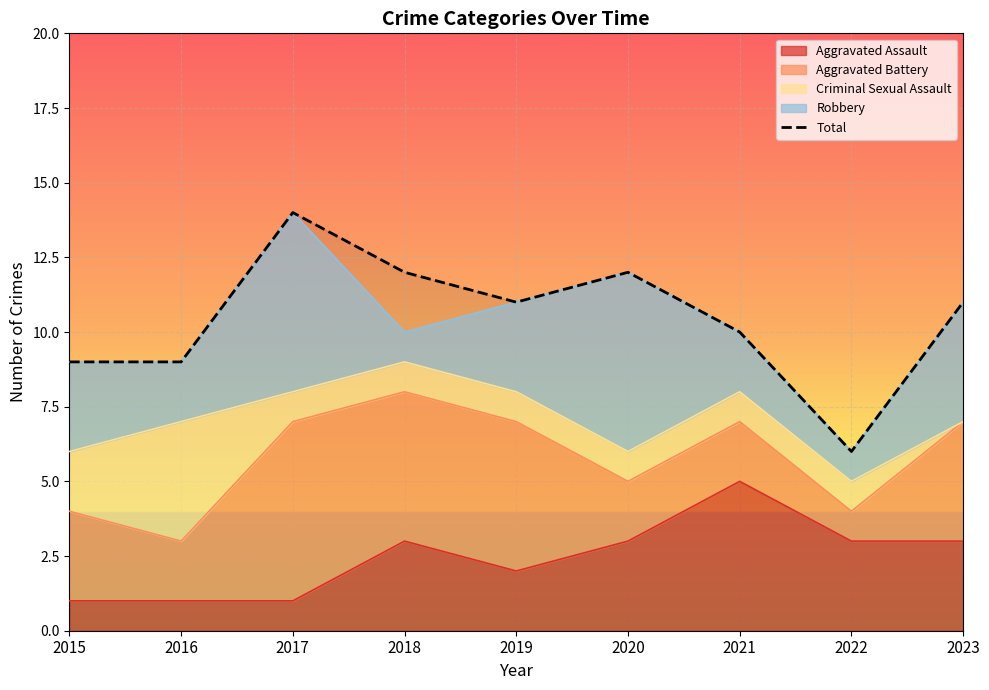

List the labels in order of value, largest first.

2017, 2018, 2020, 2019, 2023, 2021, 2015, 2016, 2022